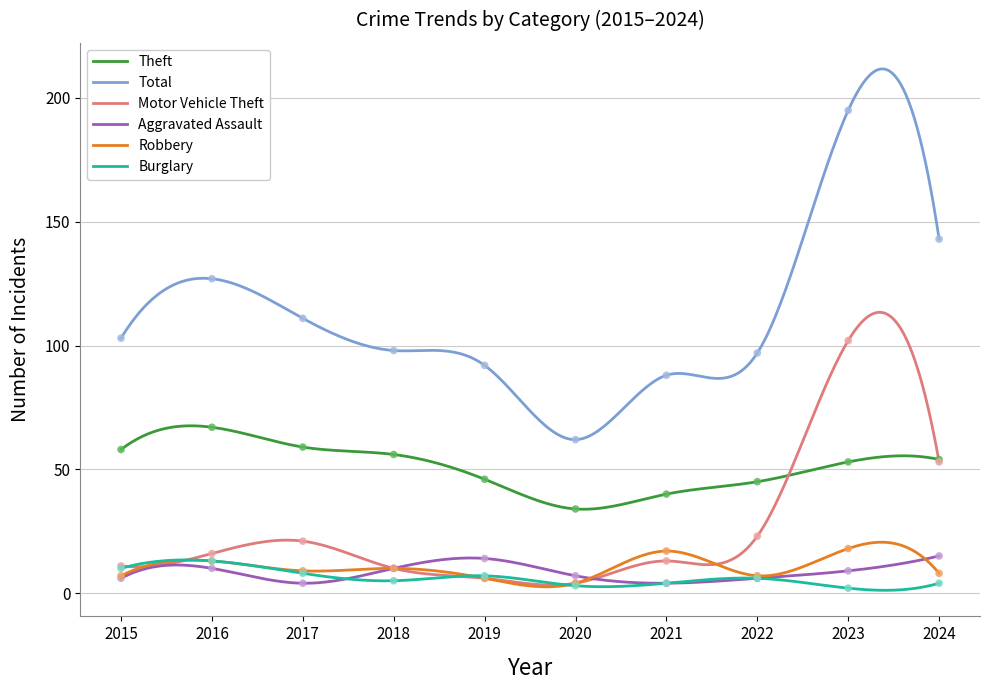

At how many categories does at least one series exceed 68?

9